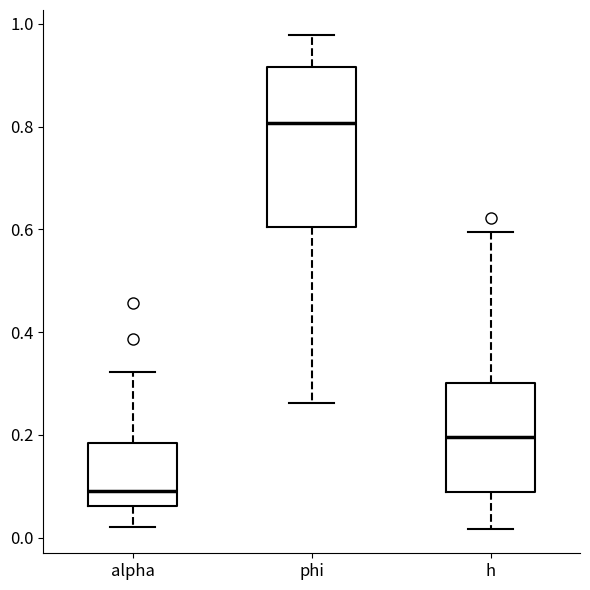

Reading left to right, read every box against the y-axis: the position of its median line, the range the box covers, and the ends of its whiskers. The values are not printed on the chart, so give them approximately, as read against the axis.

alpha: median 0.10, box 0.06 to 0.18, whiskers 0.02 to 0.32
phi: median 0.80, box 0.60 to 0.92, whiskers 0.26 to 0.98
h: median 0.20, box 0.08 to 0.30, whiskers 0.02 to 0.60